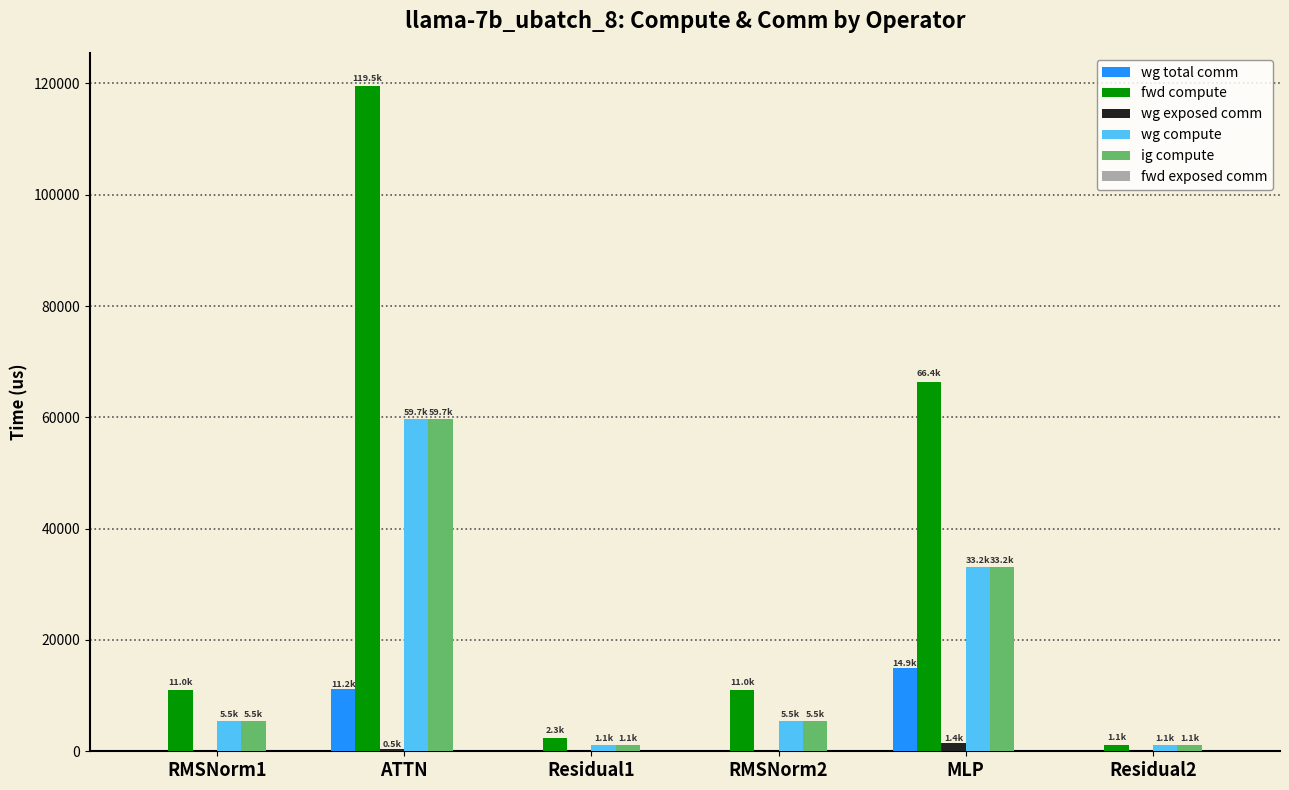

Which category has the highest value in the wg total comm series?

MLP